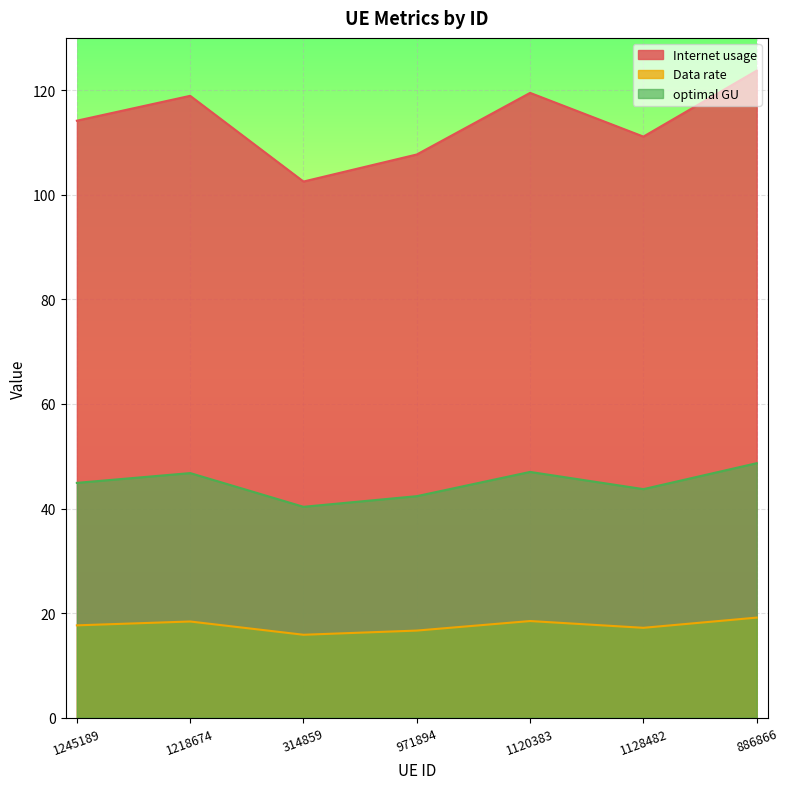

Does the chart display data point markers on the line(s)?

No